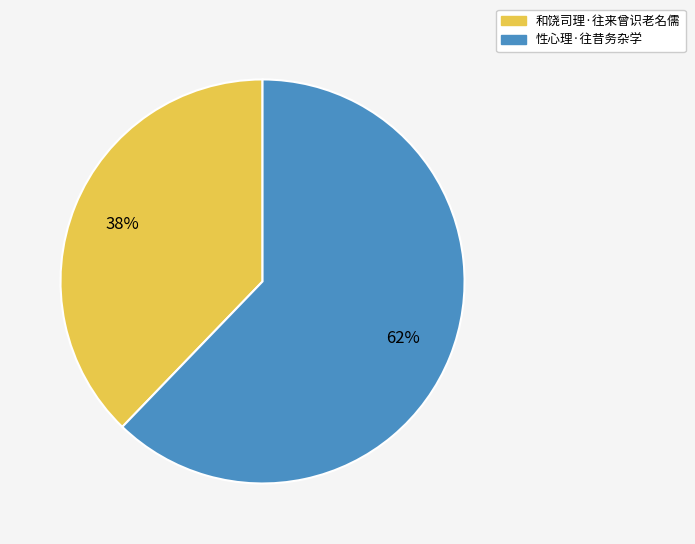

Is the sum of 性心理·往昔务杂学 and 和饶司理·往来曾识老名儒 greater than half?

Yes